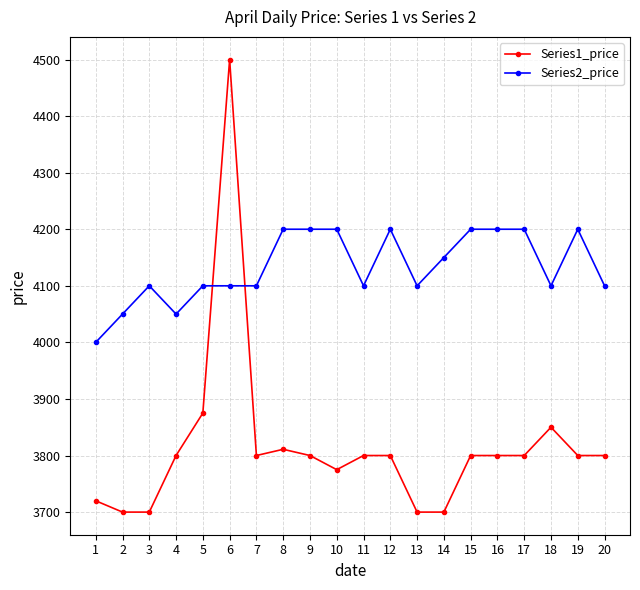

Which series changed the most between 1 and 14?

Series2_price